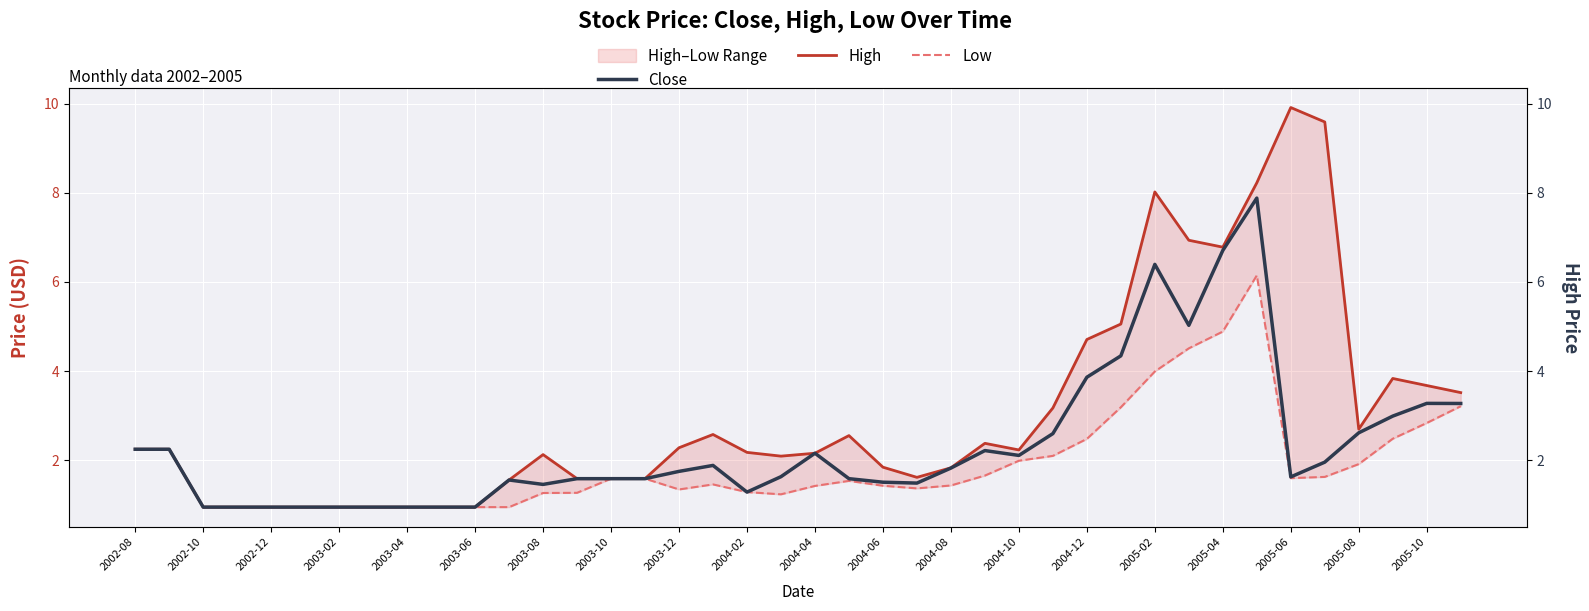

What is the difference between the maximum and second lowest values in the Close series?

6.9